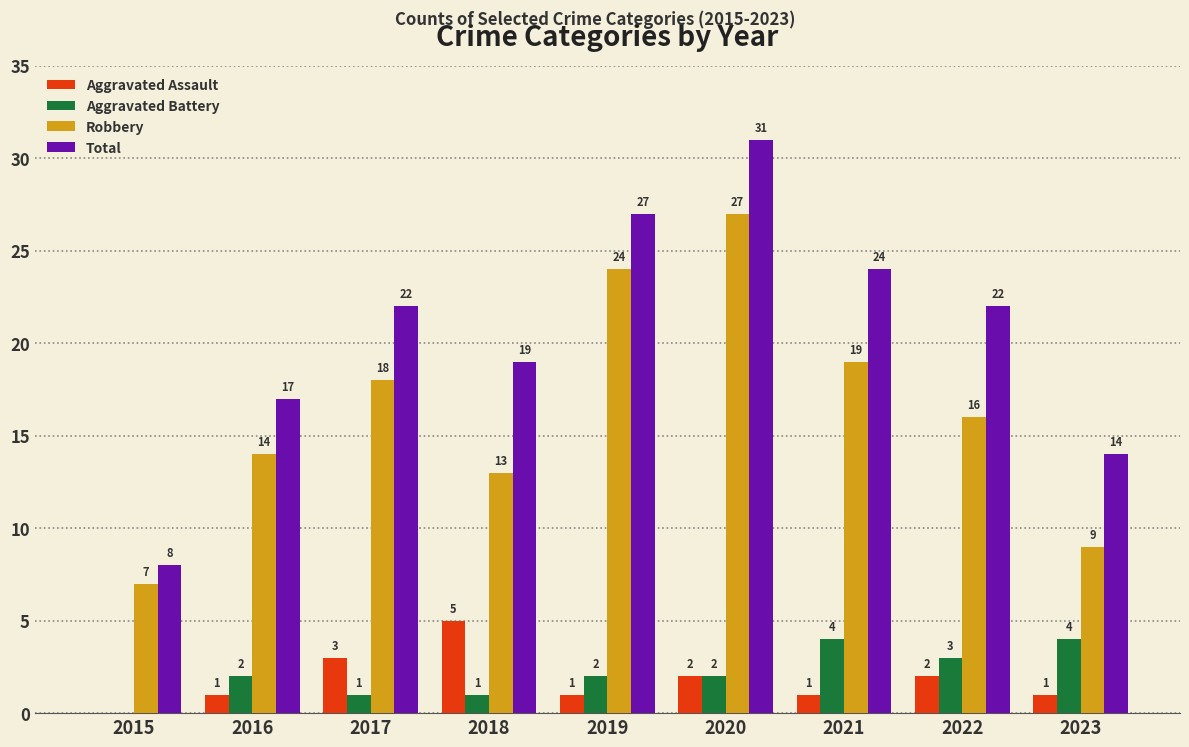

What is the approximate value of Total at 2021, to the nearest 10?

20